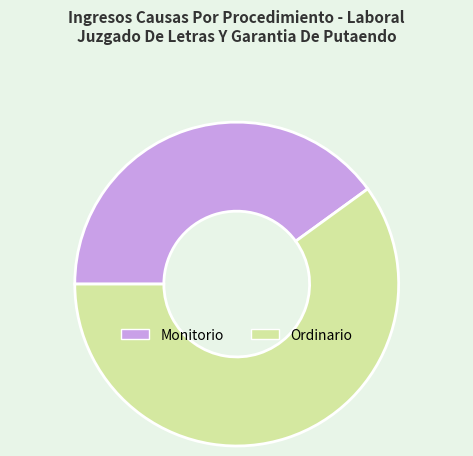

Combined, do Ordinario and Monitorio account for over 50%?

Yes